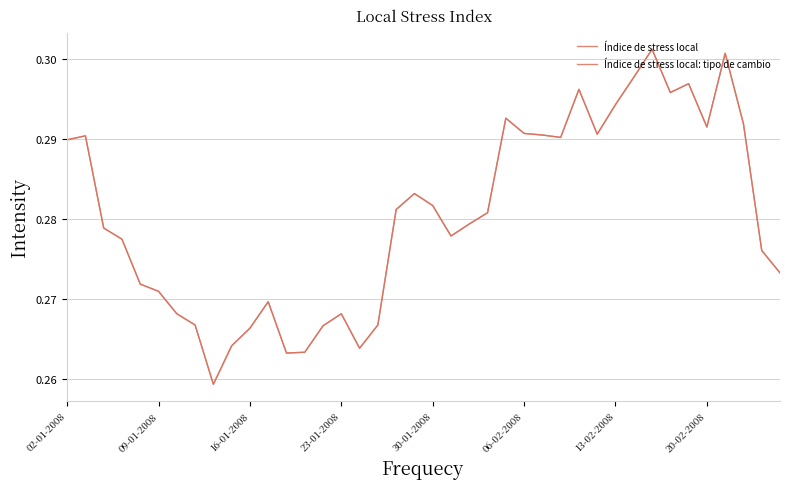

True or false: Índice de stress local and Índice de stress local: tipo de cambio intersect in this chart.

False